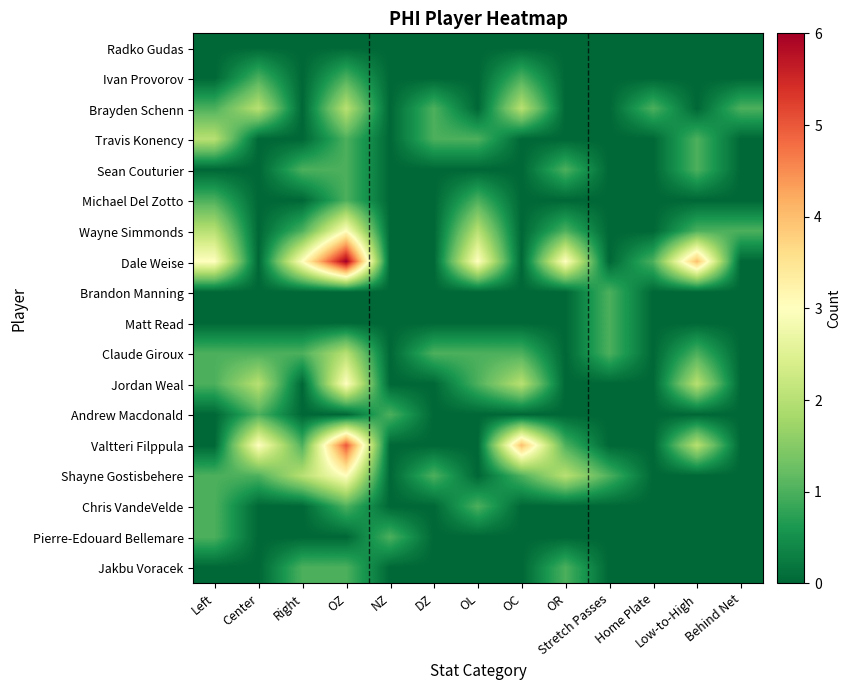

Reading left to right, list all the values displayed in this chart.

Radko Gudas: Left=0	Center=0	Right=0	OZ=0	NZ=0	DZ=0	OL=0	OC=0	OR=0	Stretch Passes=0	Home Plate=0	Low-to-High=0	Behind Net=0
Ivan Provorov: Left=0	Center=1	Right=0	OZ=1	NZ=0	DZ=0	OL=0	OC=1	OR=0	Stretch Passes=0	Home Plate=0	Low-to-High=0	Behind Net=0
Brayden Schenn: Left=1	Center=2	Right=0	OZ=2	NZ=0	DZ=1	OL=0	OC=2	OR=0	Stretch Passes=0	Home Plate=1	Low-to-High=0	Behind Net=1
Travis Konency: Left=2	Center=0	Right=0	OZ=1	NZ=0	DZ=1	OL=1	OC=0	OR=0	Stretch Passes=0	Home Plate=0	Low-to-High=1	Behind Net=0
Sean Couturier: Left=0	Center=0	Right=1	OZ=1	NZ=0	DZ=0	OL=0	OC=0	OR=1	Stretch Passes=0	Home Plate=0	Low-to-High=1	Behind Net=0
Michael Del Zotto: Left=1	Center=0	Right=0	OZ=1	NZ=0	DZ=0	OL=1	OC=0	OR=0	Stretch Passes=0	Home Plate=0	Low-to-High=0	Behind Net=0
Wayne Simmonds: Left=2	Center=0	Right=1	OZ=3	NZ=0	DZ=0	OL=2	OC=0	OR=1	Stretch Passes=0	Home Plate=0	Low-to-High=1	Behind Net=1
Dale Weise: Left=3	Center=0	Right=3	OZ=6	NZ=0	DZ=0	OL=3	OC=0	OR=3	Stretch Passes=0	Home Plate=1	Low-to-High=4	Behind Net=0
Brandon Manning: Left=0	Center=0	Right=0	OZ=0	NZ=0	DZ=0	OL=0	OC=0	OR=0	Stretch Passes=1	Home Plate=0	Low-to-High=0	Behind Net=0
Matt Read: Left=0	Center=0	Right=0	OZ=0	NZ=0	DZ=0	OL=0	OC=0	OR=0	Stretch Passes=1	Home Plate=0	Low-to-High=0	Behind Net=0
Claude Giroux: Left=1	Center=1	Right=1	OZ=2	NZ=0	DZ=1	OL=1	OC=1	OR=0	Stretch Passes=1	Home Plate=0	Low-to-High=1	Behind Net=0
Jordan Weal: Left=1	Center=2	Right=0	OZ=3	NZ=0	DZ=0	OL=1	OC=2	OR=0	Stretch Passes=0	Home Plate=0	Low-to-High=2	Behind Net=0
Andrew Macdonald: Left=0	Center=1	Right=0	OZ=0	NZ=1	DZ=0	OL=0	OC=0	OR=0	Stretch Passes=0	Home Plate=0	Low-to-High=0	Behind Net=0
Valtteri Filppula: Left=0	Center=3	Right=1	OZ=5	NZ=0	DZ=0	OL=0	OC=4	OR=1	Stretch Passes=0	Home Plate=0	Low-to-High=2	Behind Net=0
Shayne Gostisbehere: Left=1	Center=1	Right=2	OZ=3	NZ=0	DZ=1	OL=0	OC=1	OR=2	Stretch Passes=1	Home Plate=0	Low-to-High=0	Behind Net=0
Chris VandeVelde: Left=1	Center=0	Right=0	OZ=1	NZ=0	DZ=0	OL=1	OC=0	OR=0	Stretch Passes=0	Home Plate=0	Low-to-High=0	Behind Net=0
Pierre-Edouard Bellemare: Left=1	Center=0	Right=0	OZ=0	NZ=1	DZ=0	OL=0	OC=0	OR=0	Stretch Passes=0	Home Plate=0	Low-to-High=0	Behind Net=0
Jakbu Voracek: Left=0	Center=0	Right=1	OZ=1	NZ=0	DZ=0	OL=0	OC=0	OR=1	Stretch Passes=0	Home Plate=0	Low-to-High=0	Behind Net=0